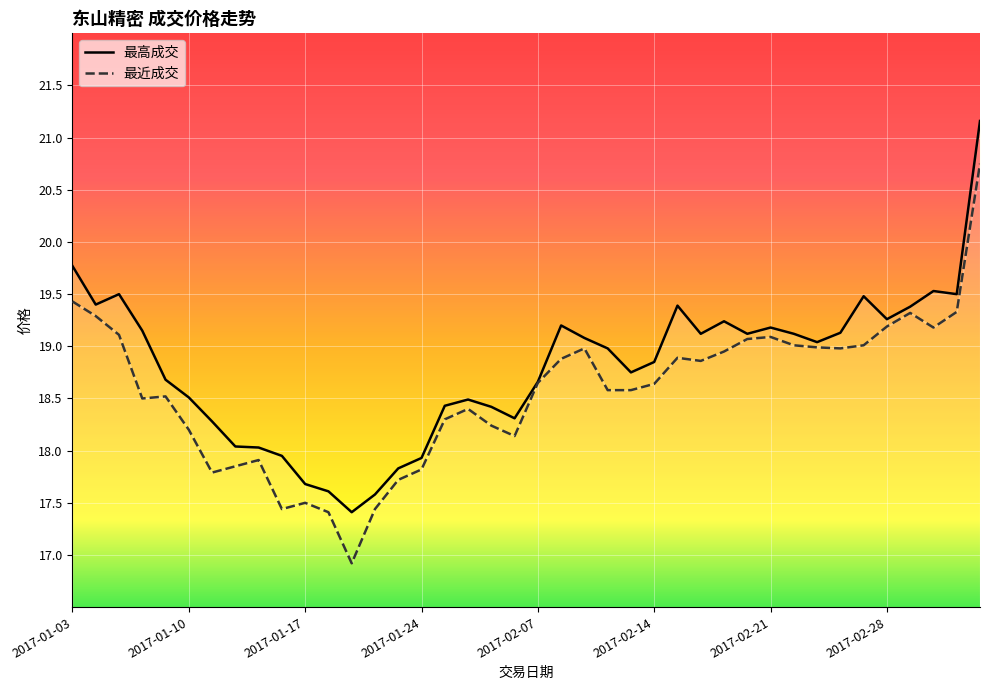

Is it true that 最近成交 equals 18.6 at 2017-02-13?

True